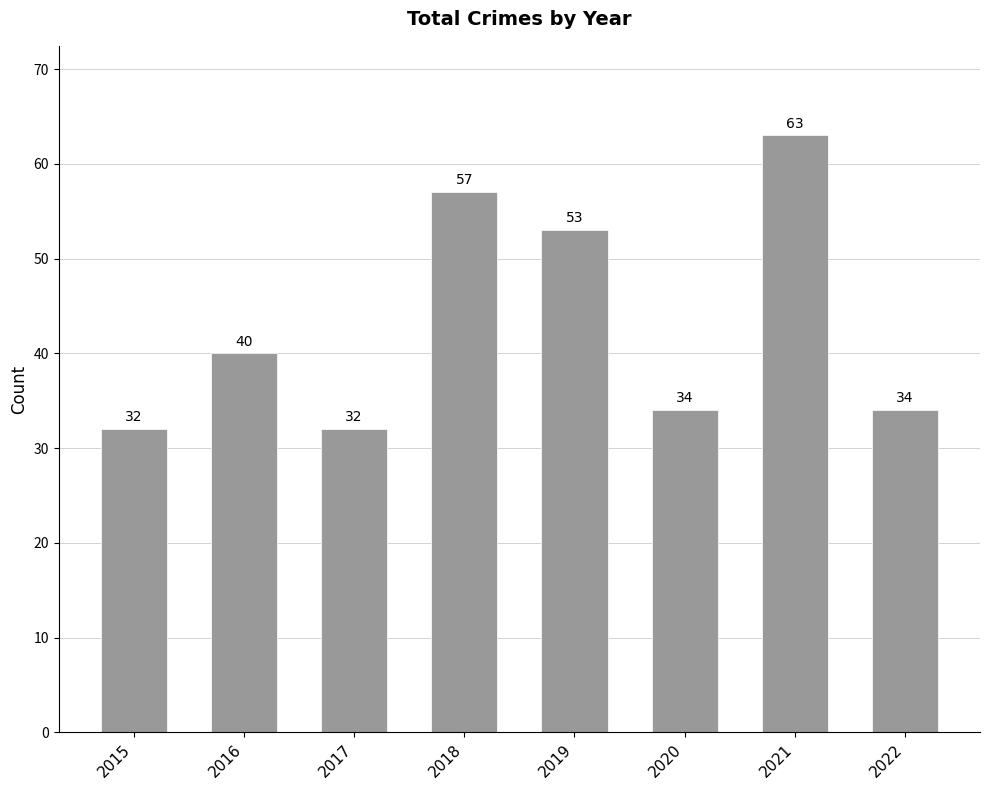

The chart shows a value of 49 at 2017. True or false?

False